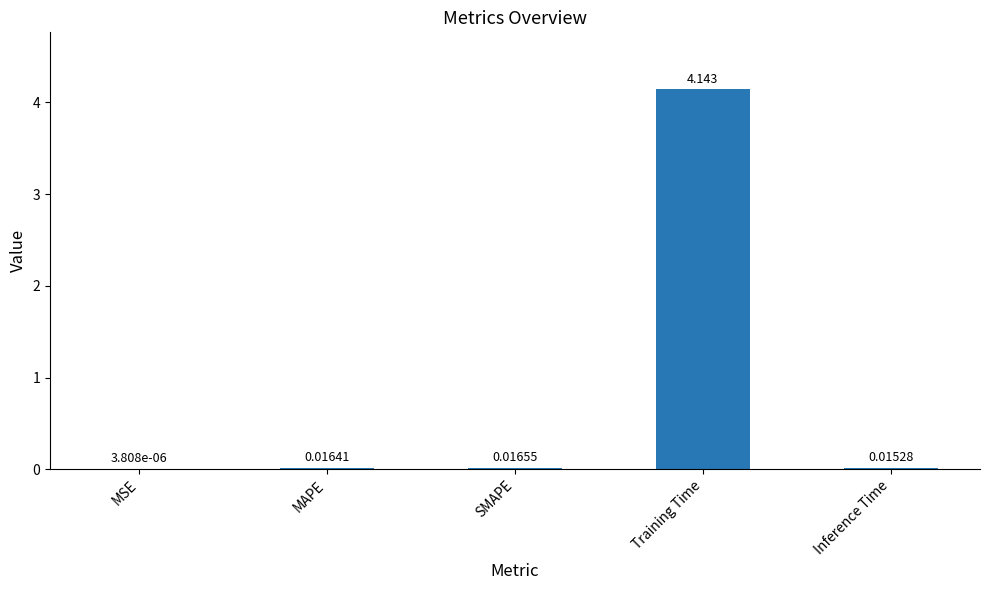

Which category has the highest value across all series?

Training Time